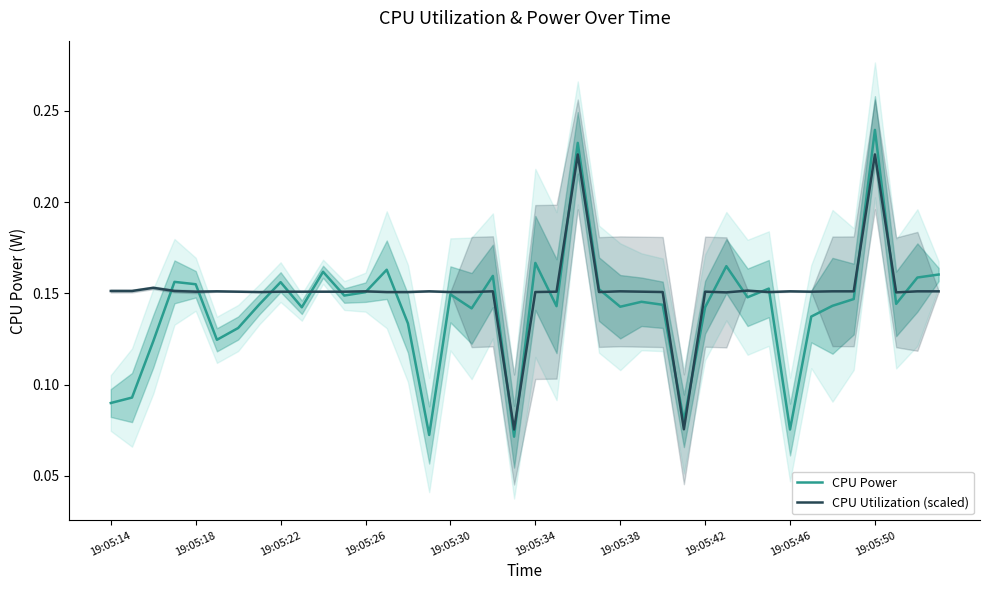

How many interior local valleys does the CPU Power series have?

12